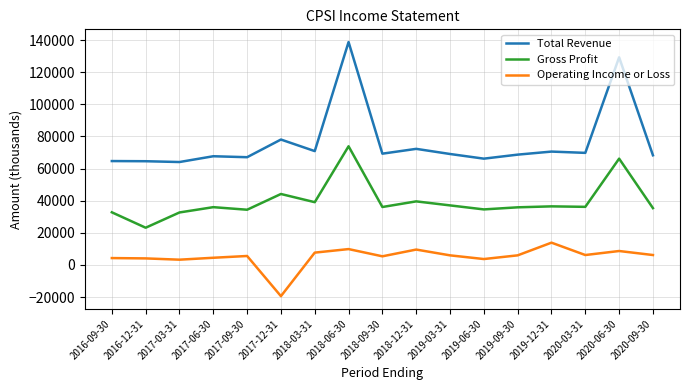

At 2018-09-30, list the series in order from smallest to largest.

Operating Income or Loss, Gross Profit, Total Revenue